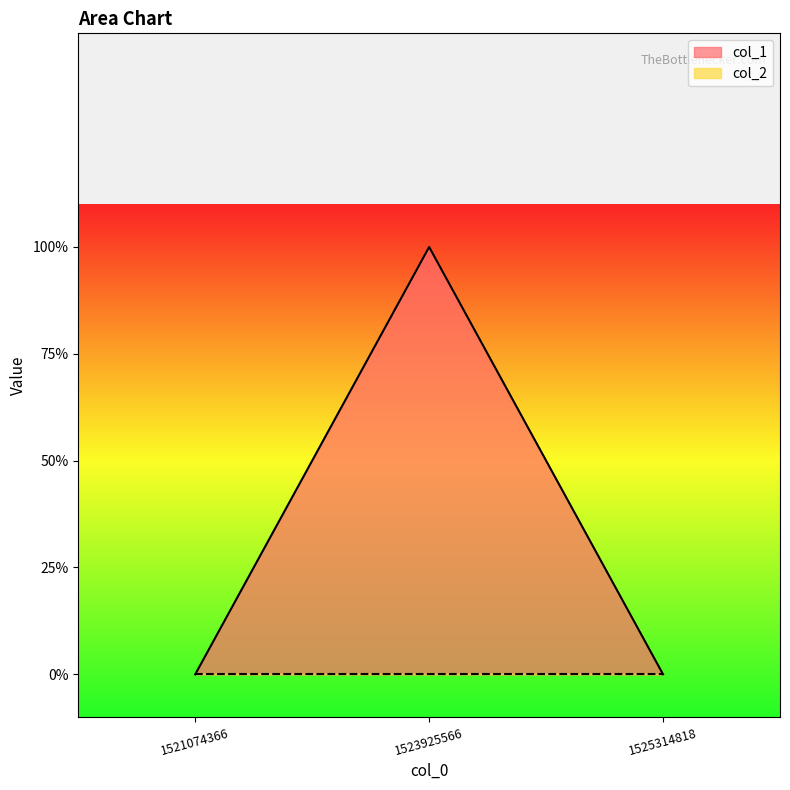

Count the values in the range 0 to 1.

3